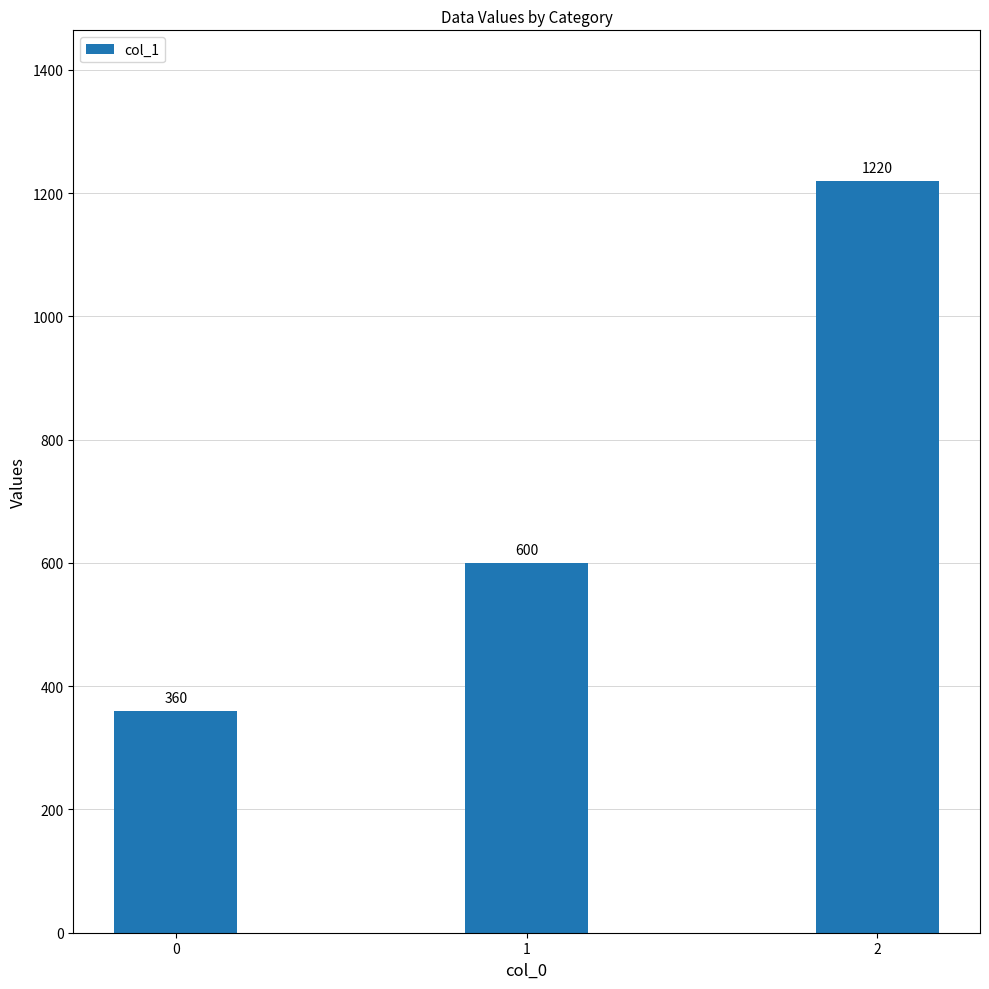

What is the greatest value displayed?

1220